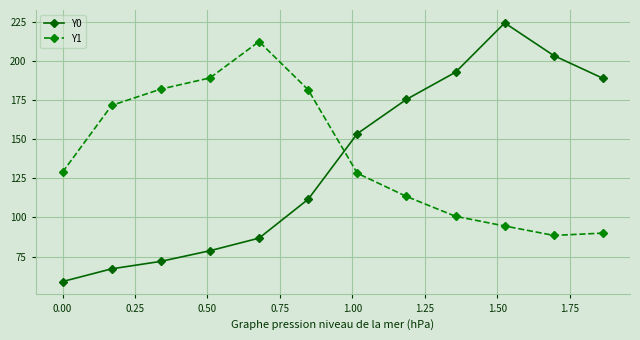

Which series has the largest range (max minus min)?

Y0